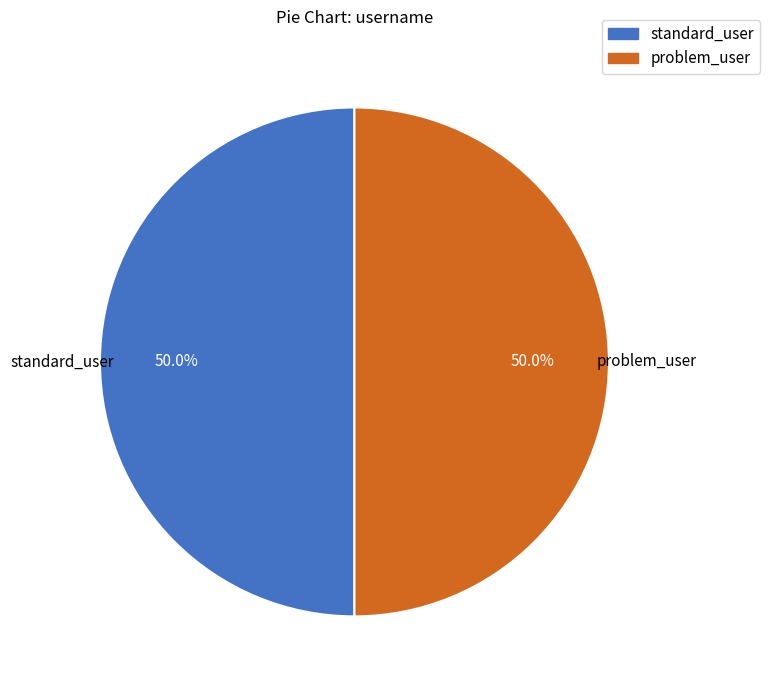

To the nearest percent, what percentage of the pie is problem_user?

50%